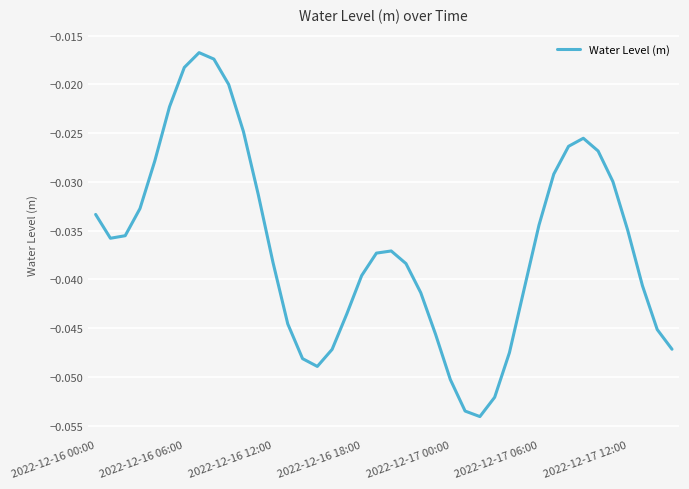

Is this an area chart (filled region under the line)?

No